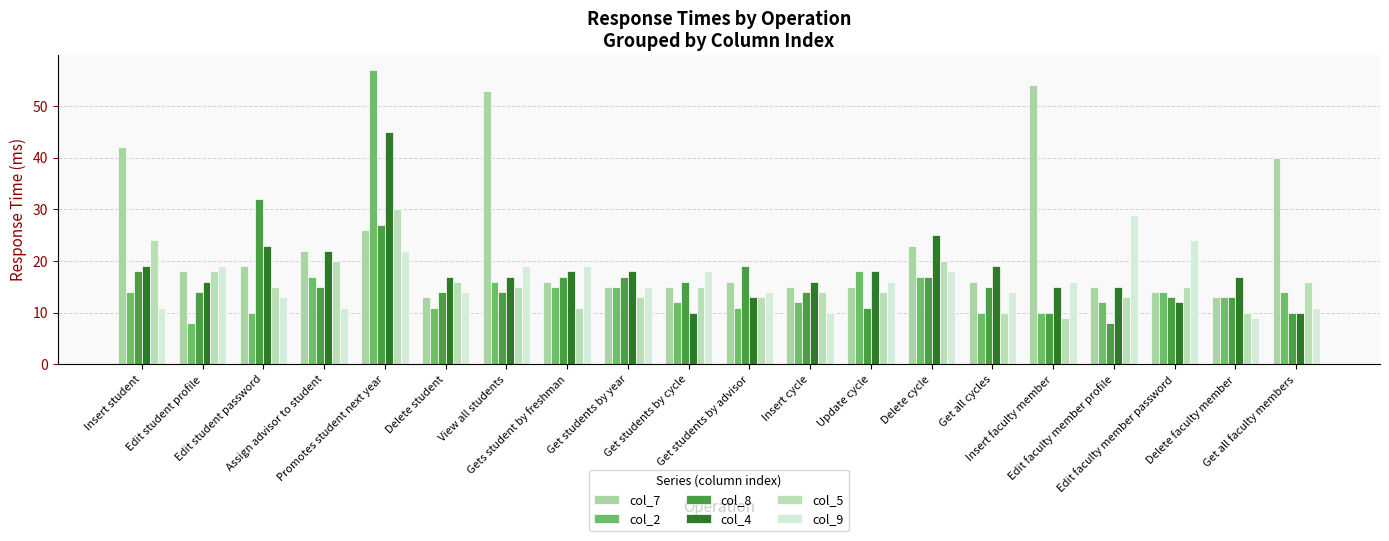

True or false: col_8 has a value of 17 at Gets student by freshman.

True